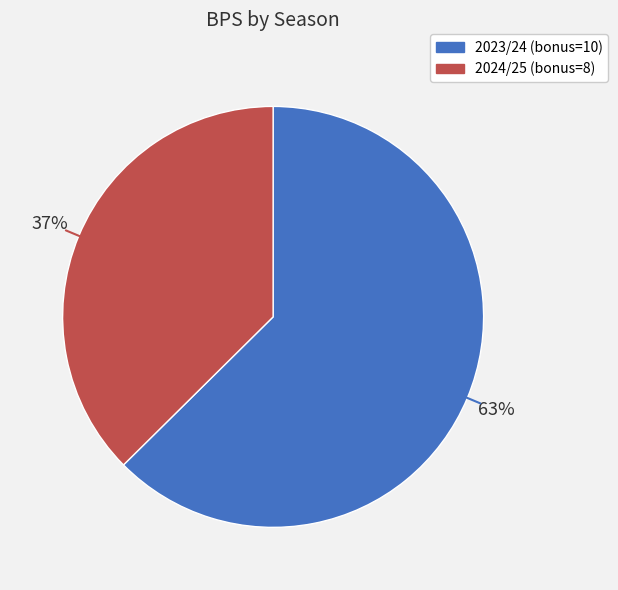

How many slices are in this pie chart?

2